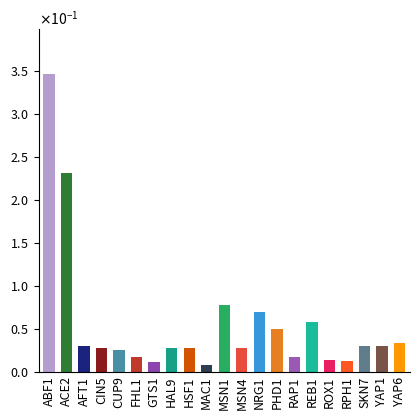

Does the chart contain any negative values?

No